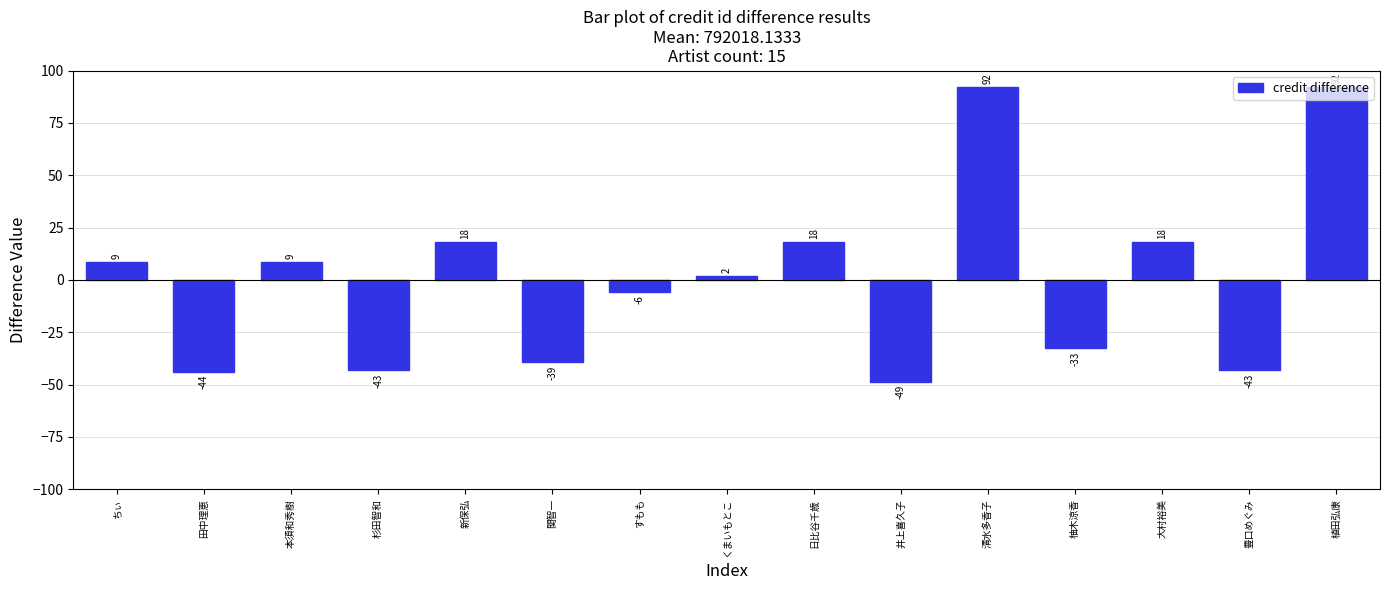

How many bars are there in total?

15